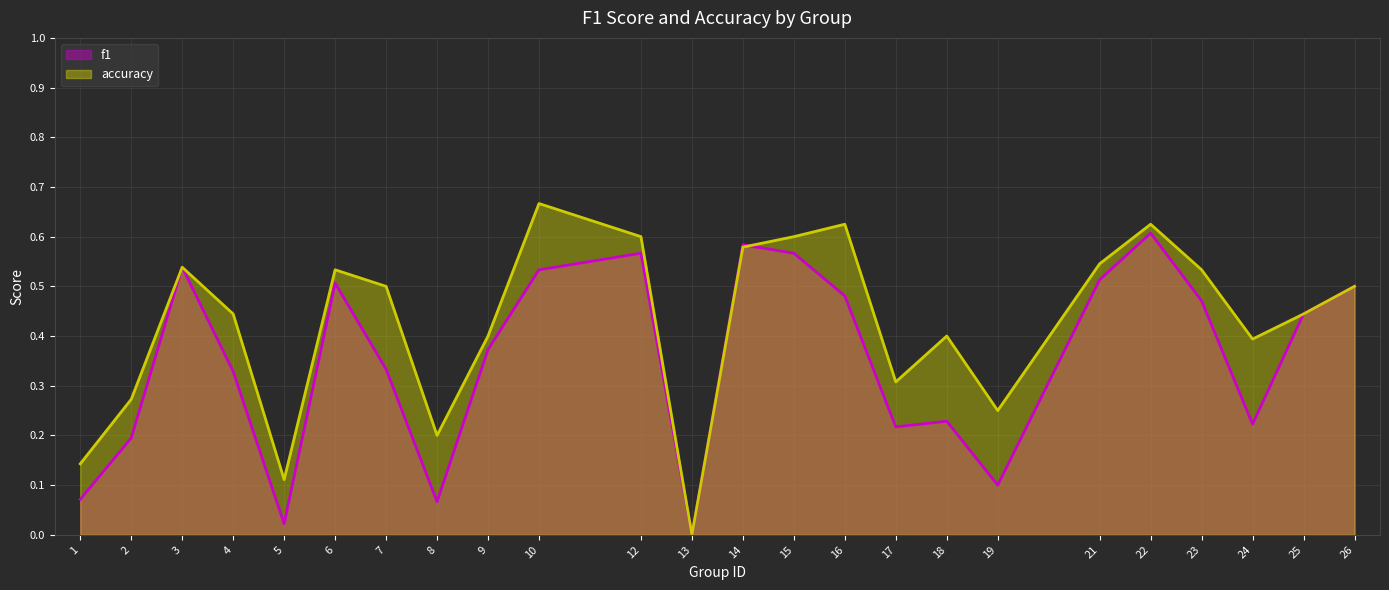

At how many categories does at least one series exceed 0?

23